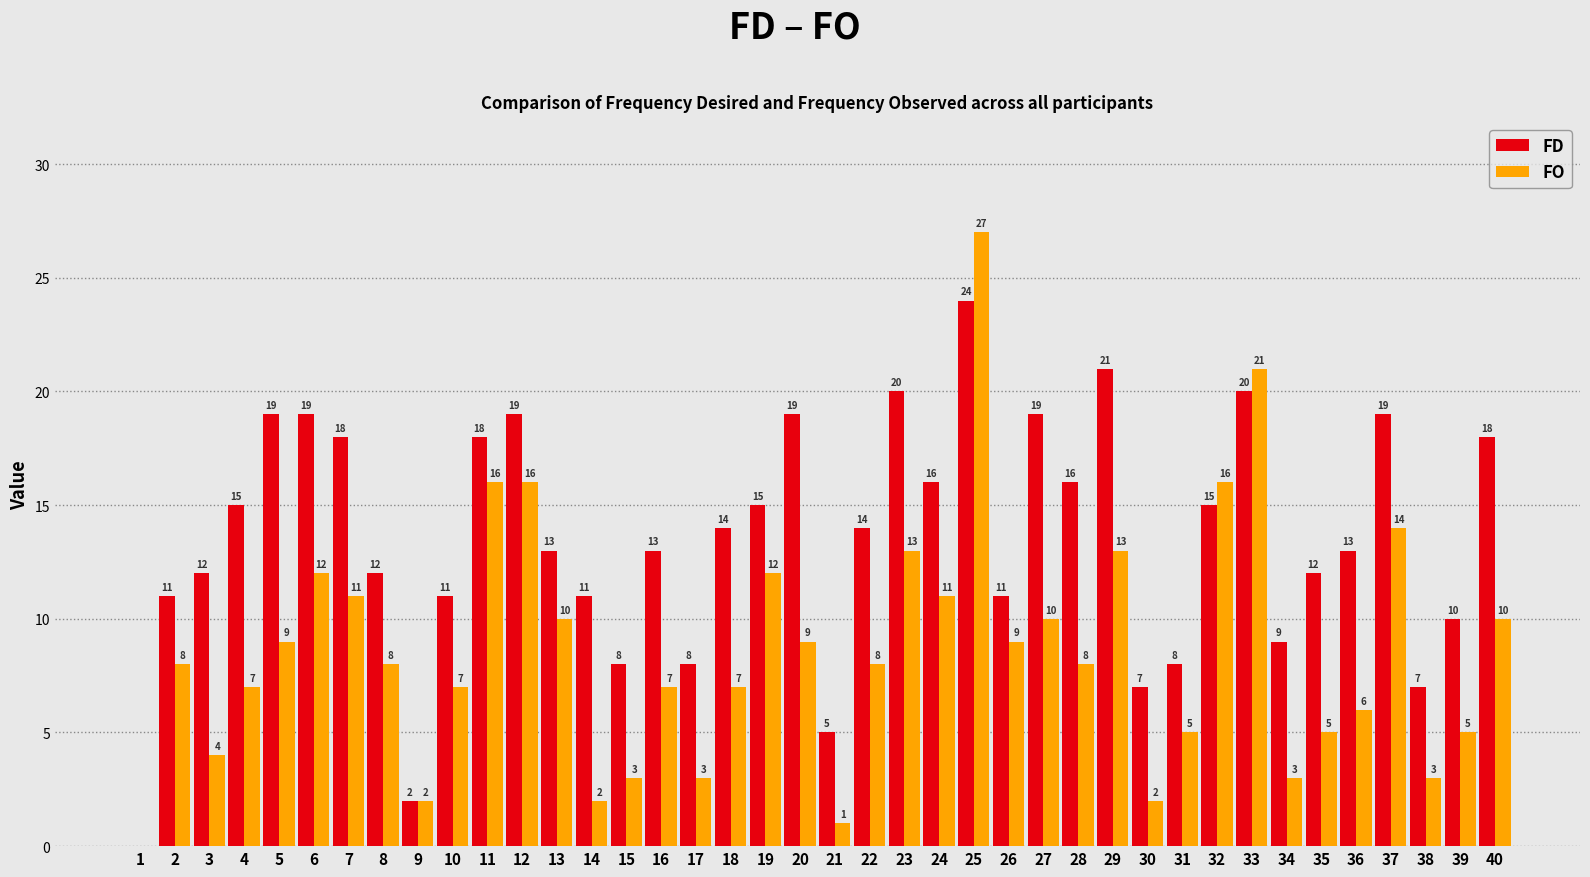

What is the total value across all series at 6?

31